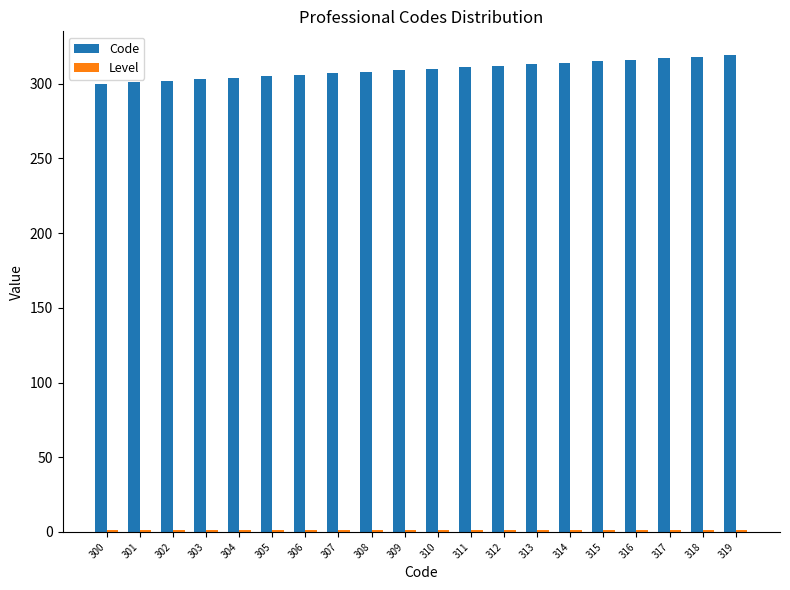

The Code series shows 410 at 300. True or false?

False